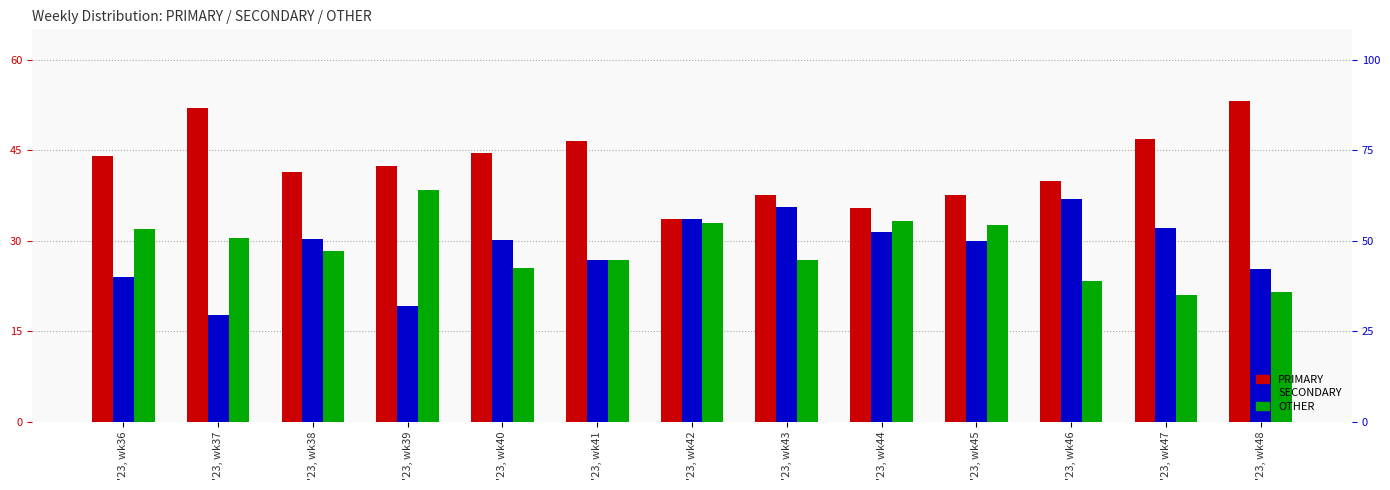

True or false: SECONDARY has a value of 25.8 at '23, wk37.

False